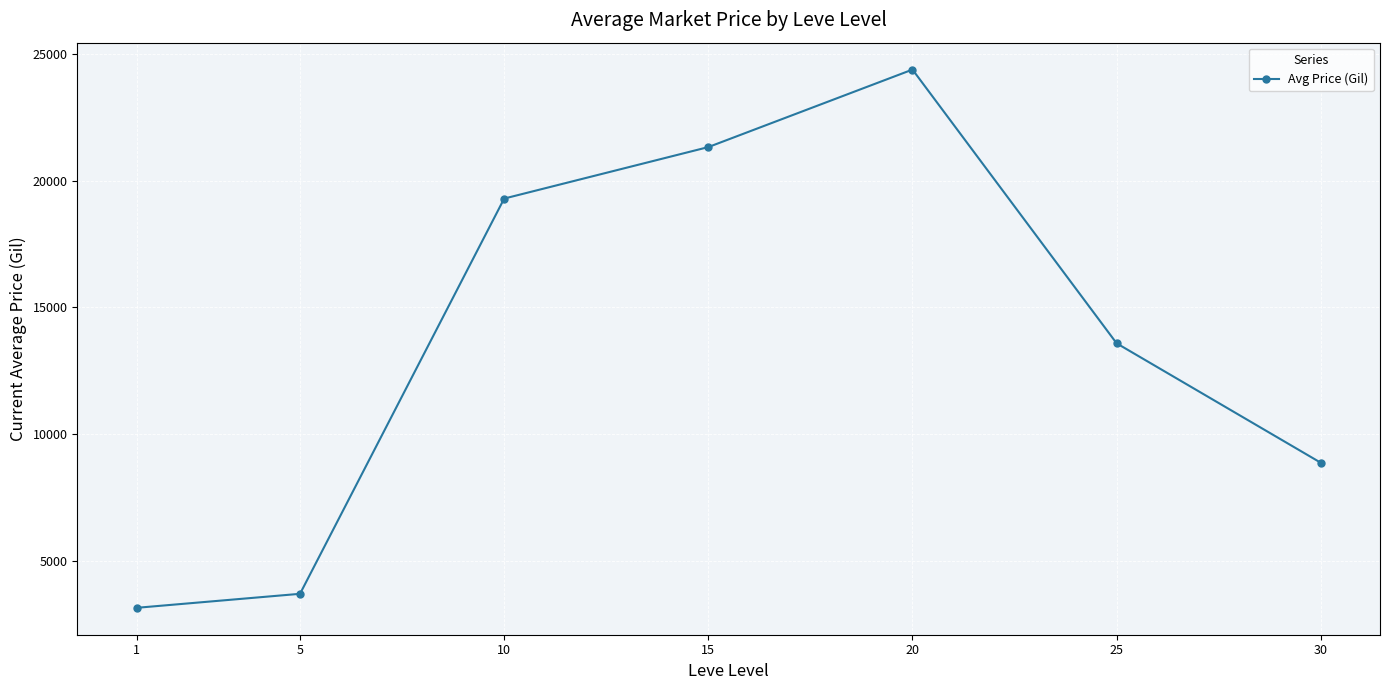

Approximately how many times larger is the value at 20 compared to 10?

1.3